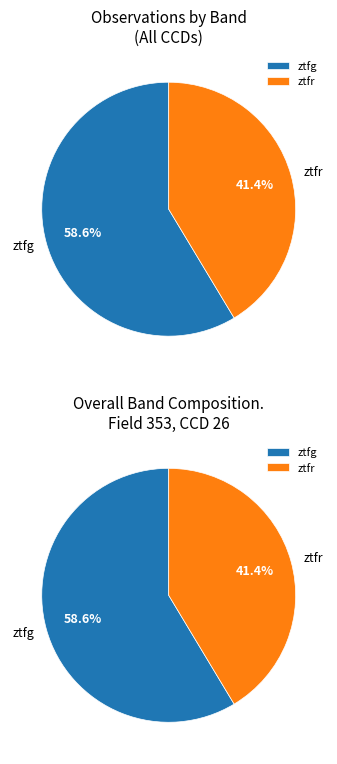

Is there any slice that represents more than half of the pie?

Yes